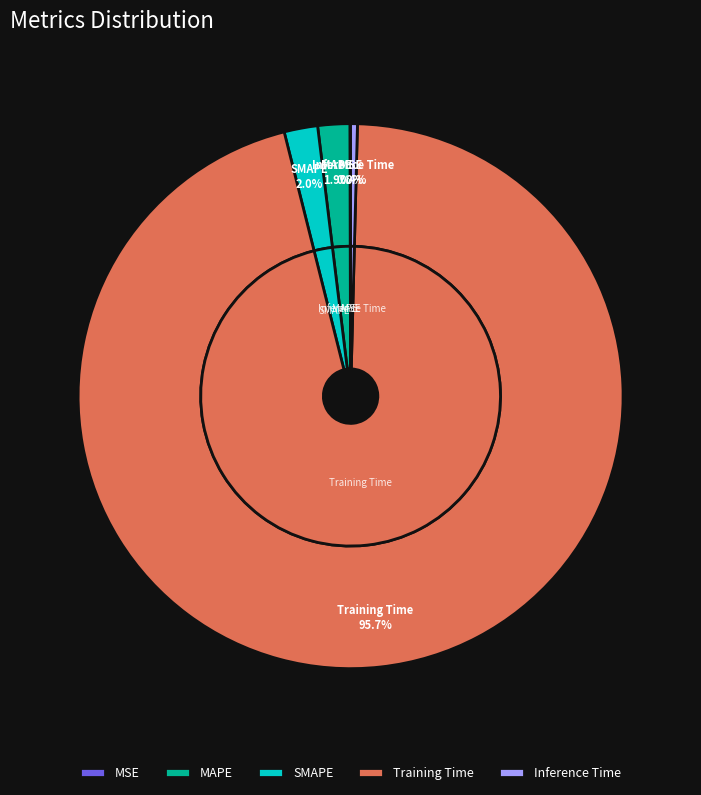

What percentage is the Training Time slice, to the nearest percent?

96%